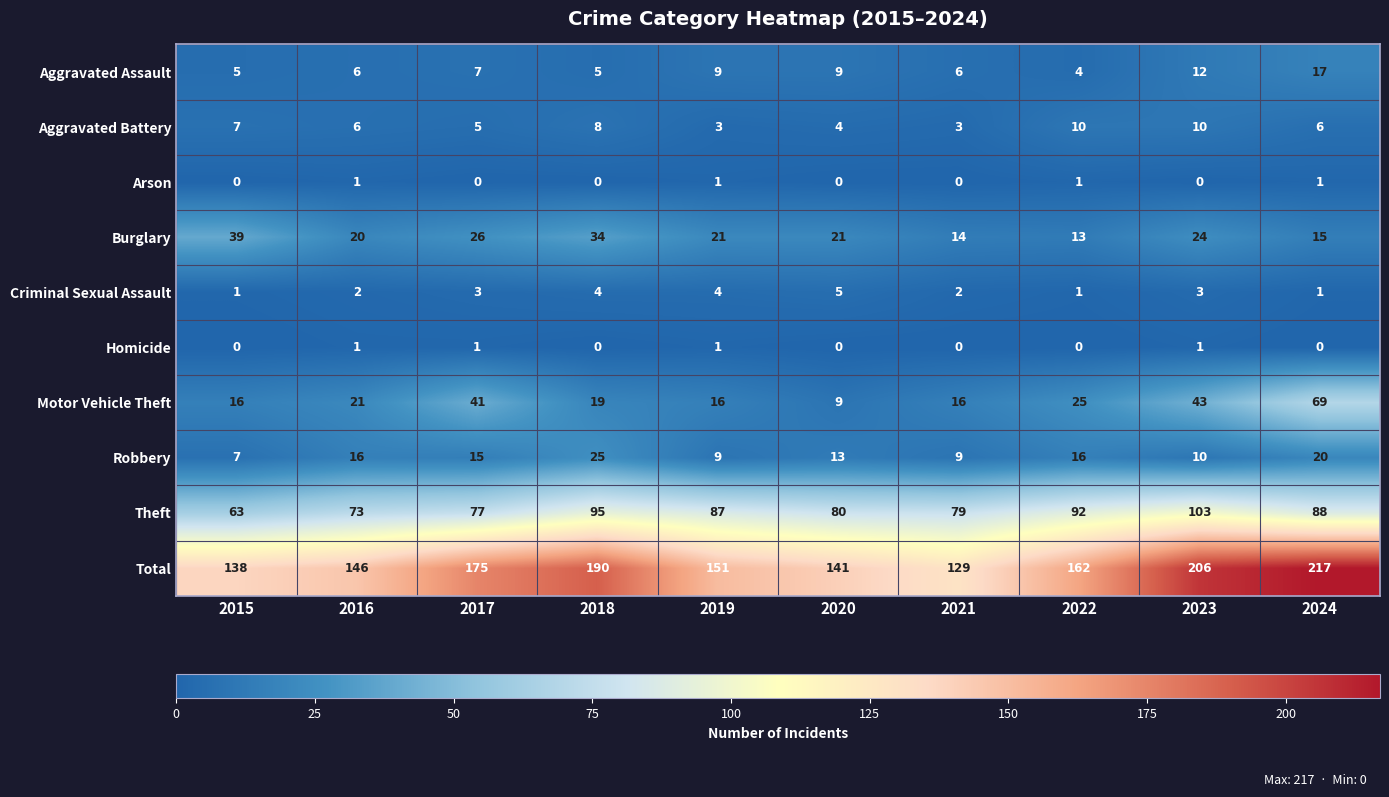

Which category has the highest value in the Theft series?

2023